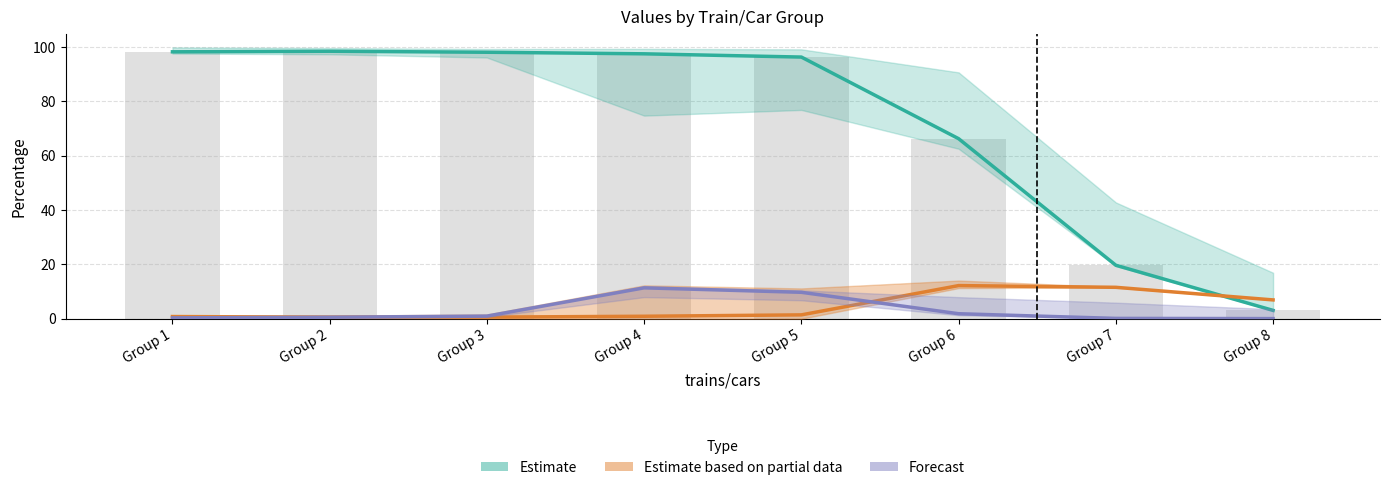

Reading left to right, transcribe all the data shown in this chart.

Estimate: 98.1	98.4	98.0	97.4	96.2	66.2	19.7	3.1
Estimate based on partial data: 0.8	0.6	0.6	0.9	1.4	12.2	11.6	6.9
Forecast: 0.3	0.6	1.0	11.4	9.7	1.8	0.1	0.1